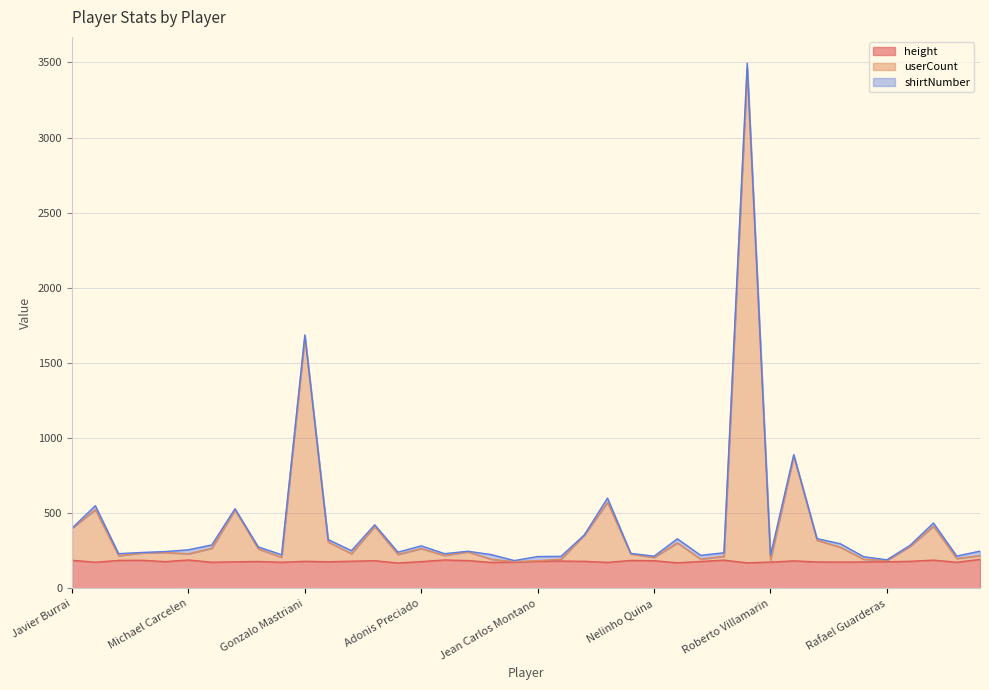

Where does the height series first go above 179?

Javier Burrai